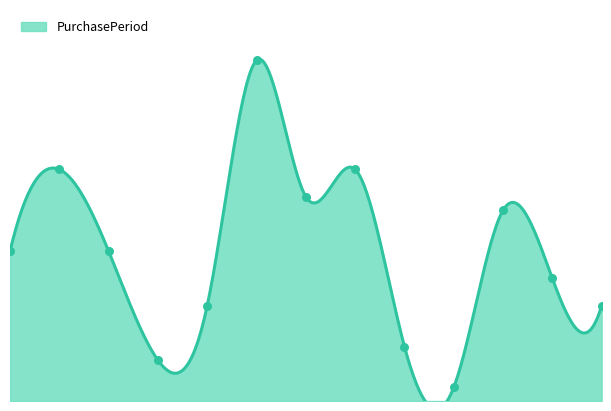

Which has a higher value, 2015-10-02 or 2015-08-31?

2015-08-31